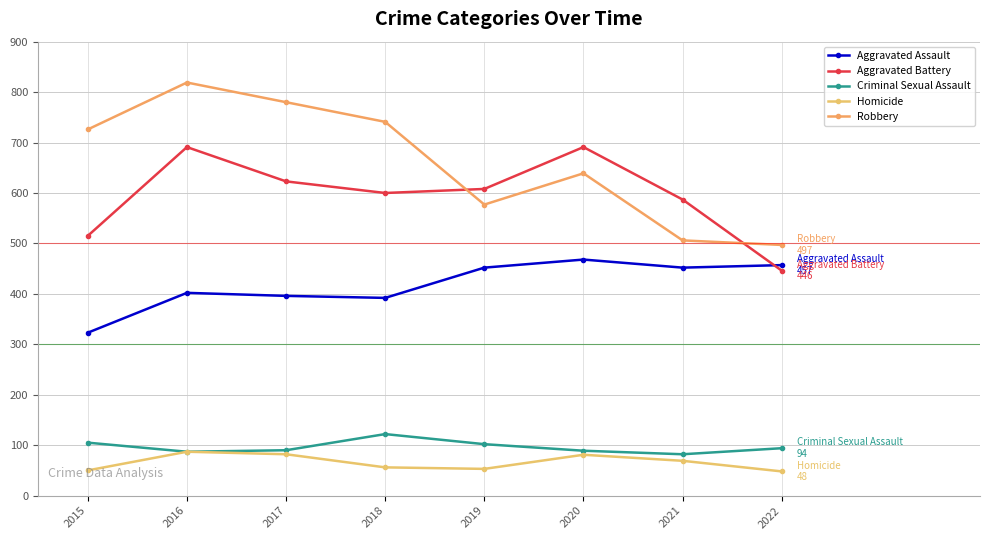

What is the value of the Criminal Sexual Assault point at the 2nd from the left?

87